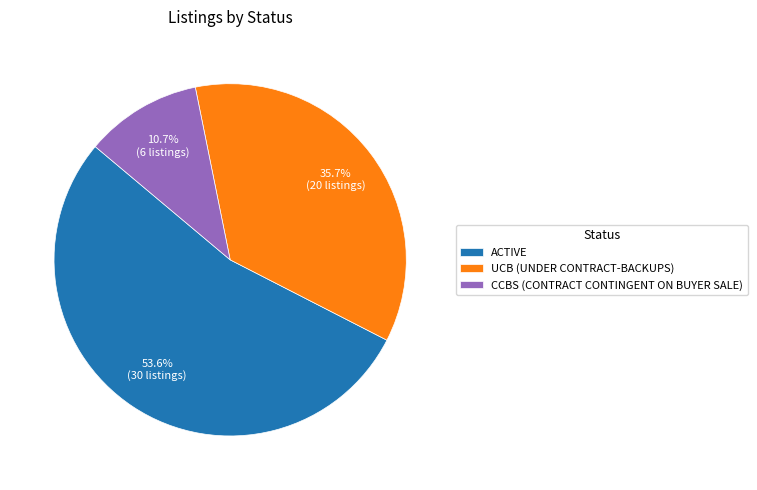

What percentage is the UCB (UNDER CONTRACT-BACKUPS) slice, to the nearest percent?

36%